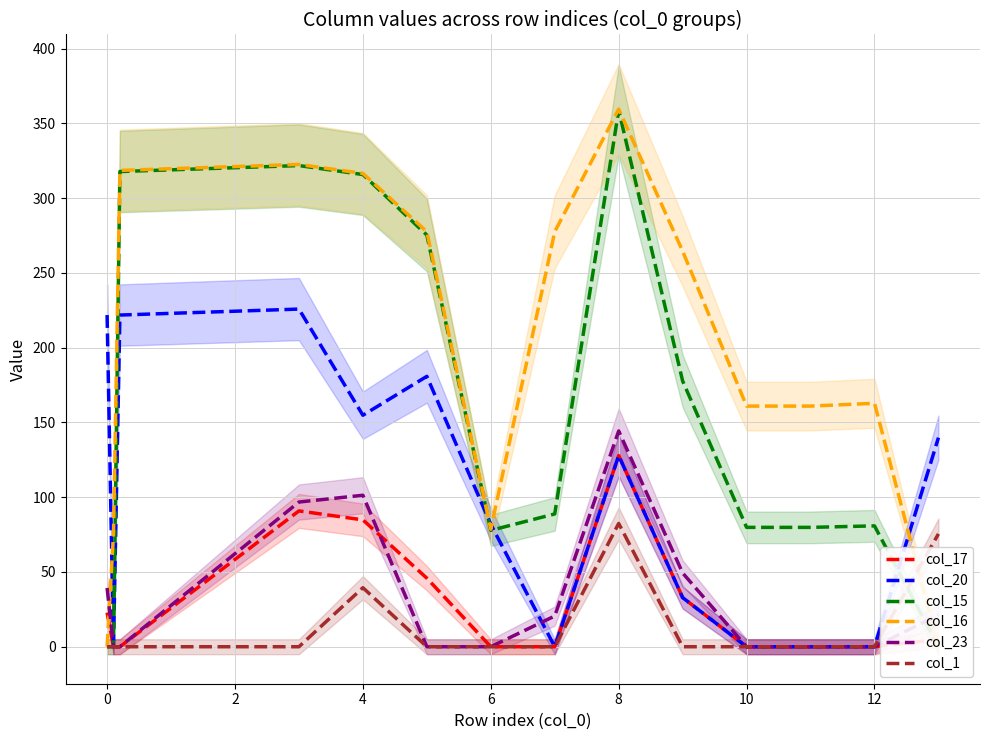

What is the maximum value for col_17?

127.8